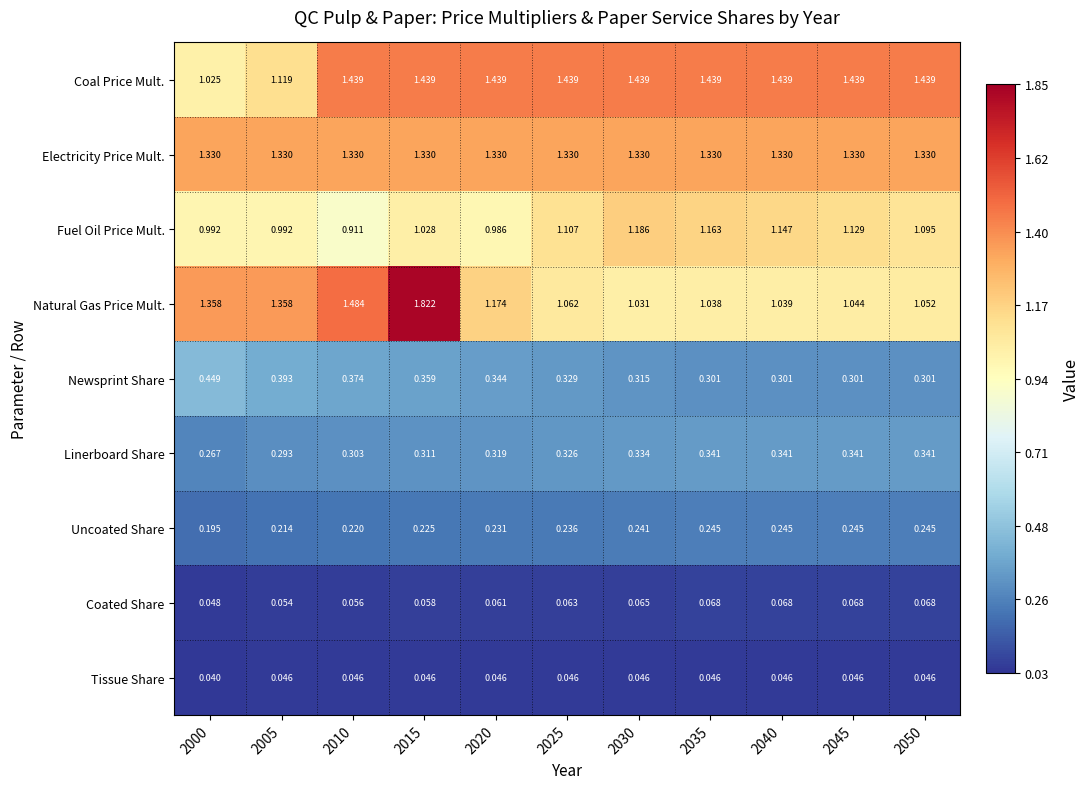

At which category does the chart reach its minimum across all series?

2000